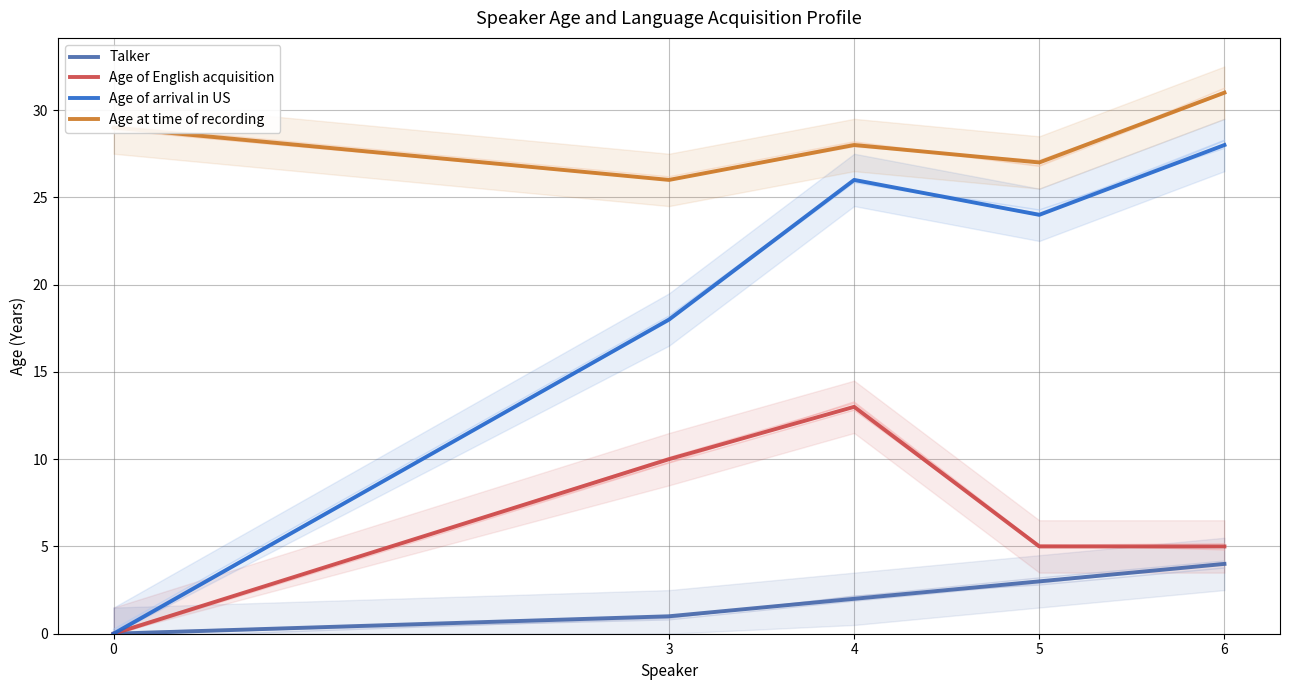

Which series has the largest total across all categories?

Age at time of recording